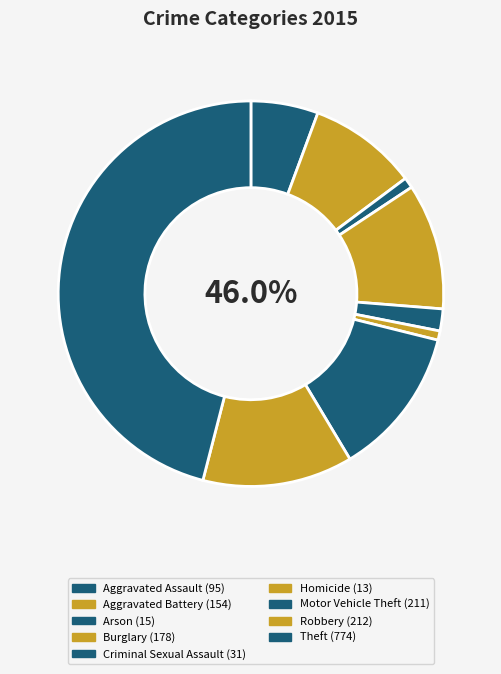

Do Motor Vehicle Theft and Theft together represent more than half of the pie?

Yes